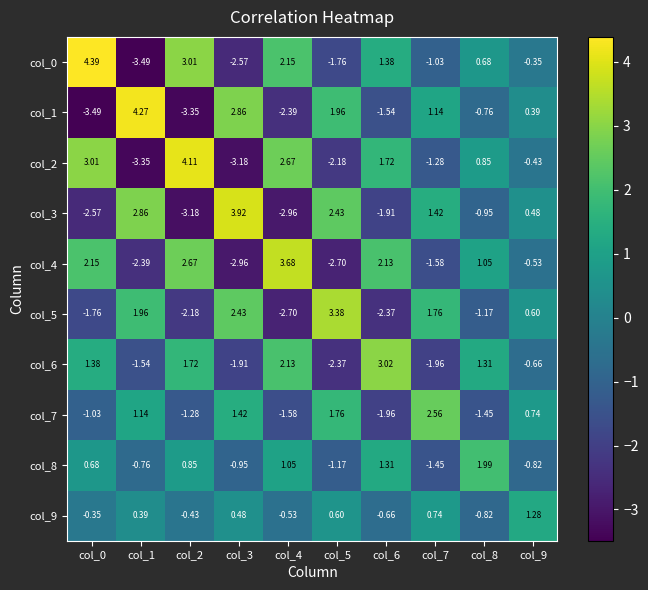

List the series in order of their peak value, lowest first.

col_9, col_8, col_7, col_6, col_5, col_4, col_3, col_2, col_1, col_0